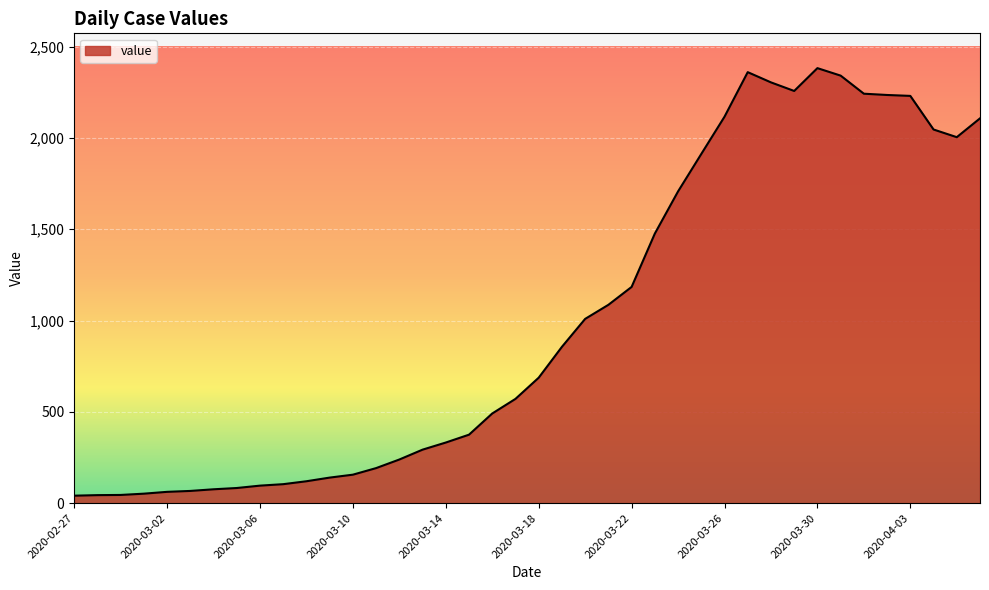

What is the greatest value displayed?

2382